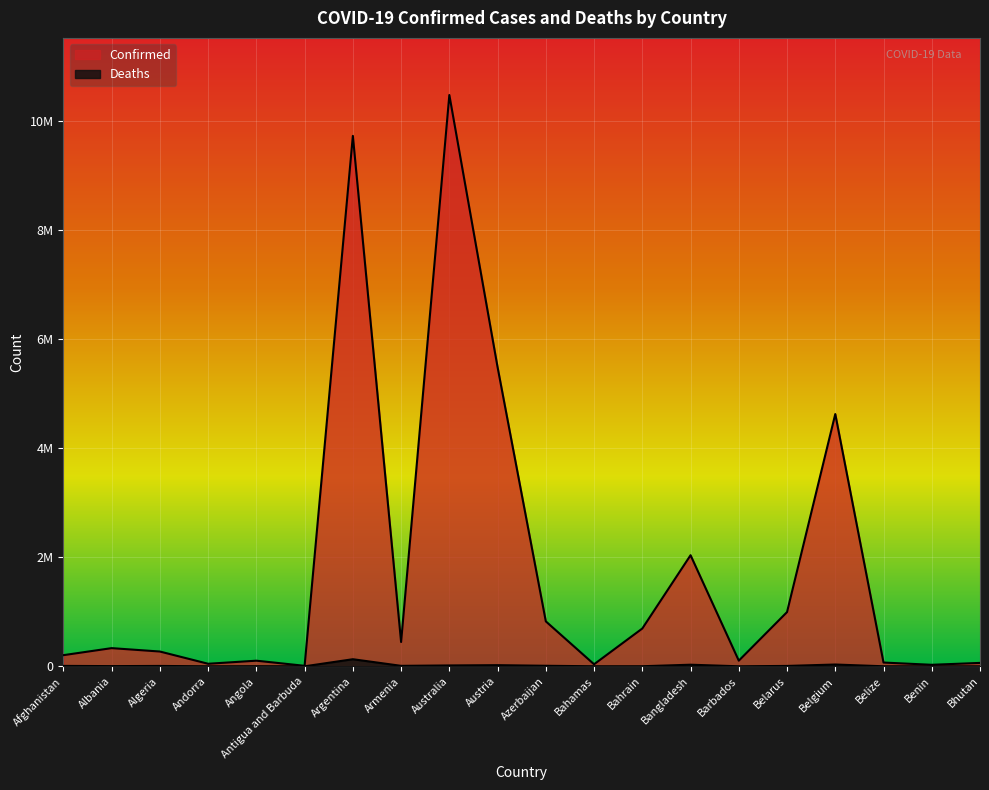

Which series changed the most between Afghanistan and Algeria?

Confirmed